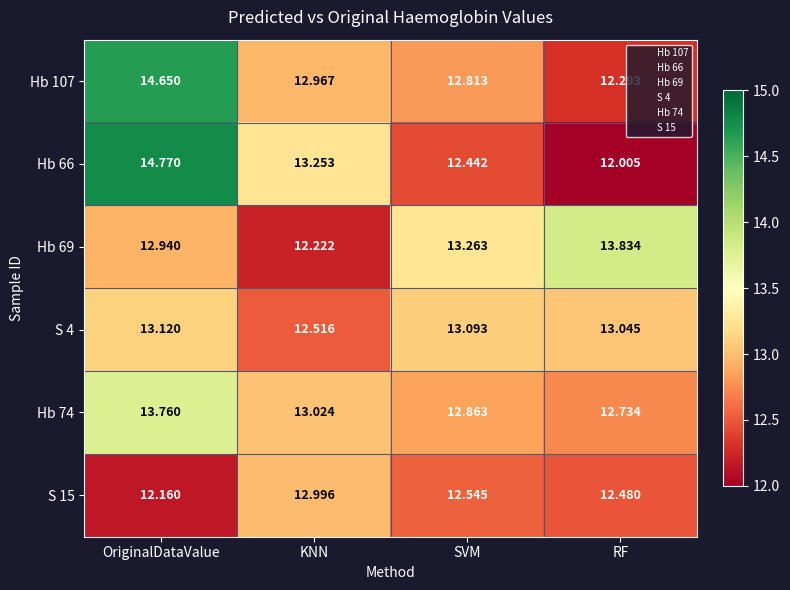

Is the value of Hb 74 at RF greater than the value of Hb 107 at OriginalDataValue?

No